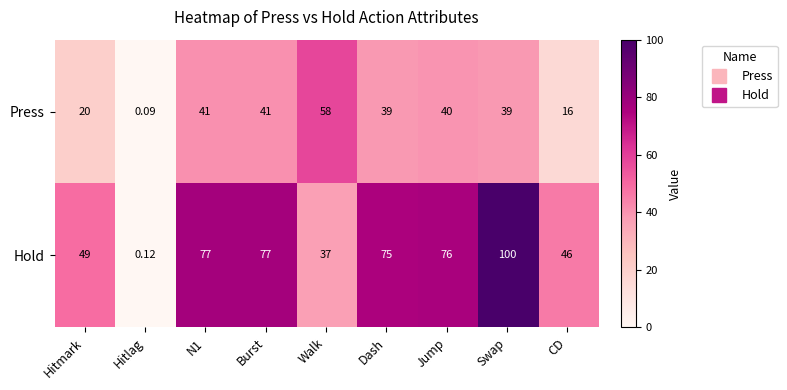

Which series has the largest range (max minus min)?

Hold